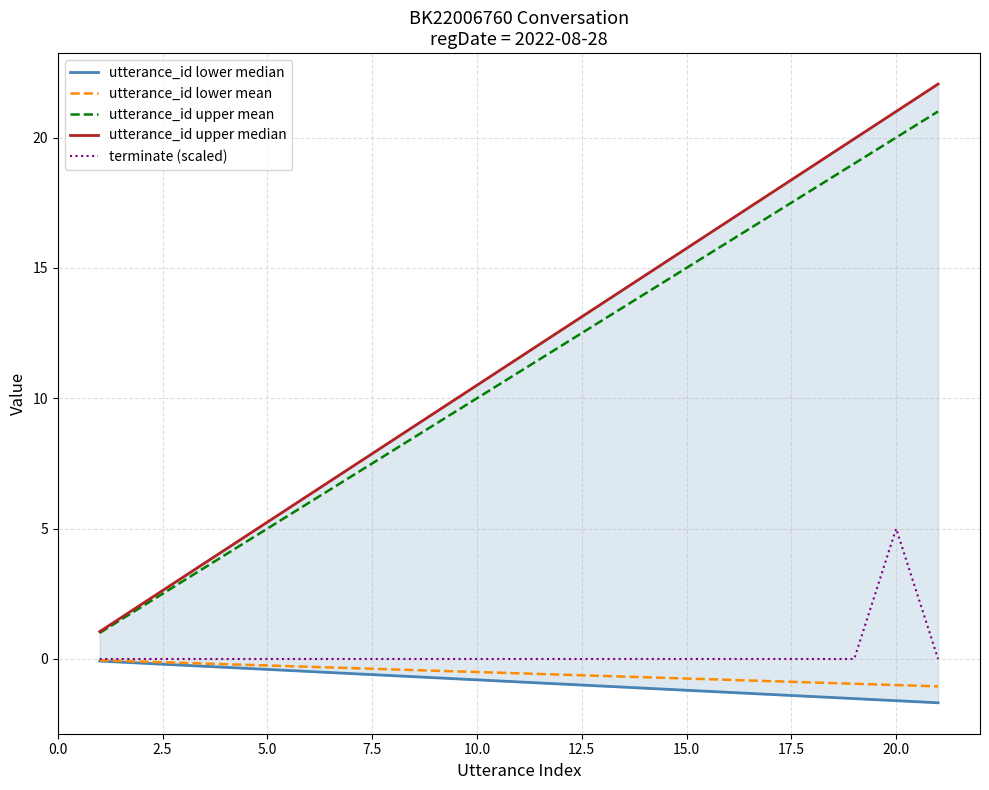

Is it true that terminate (scaled) equals 2.7 at 15.0?

False